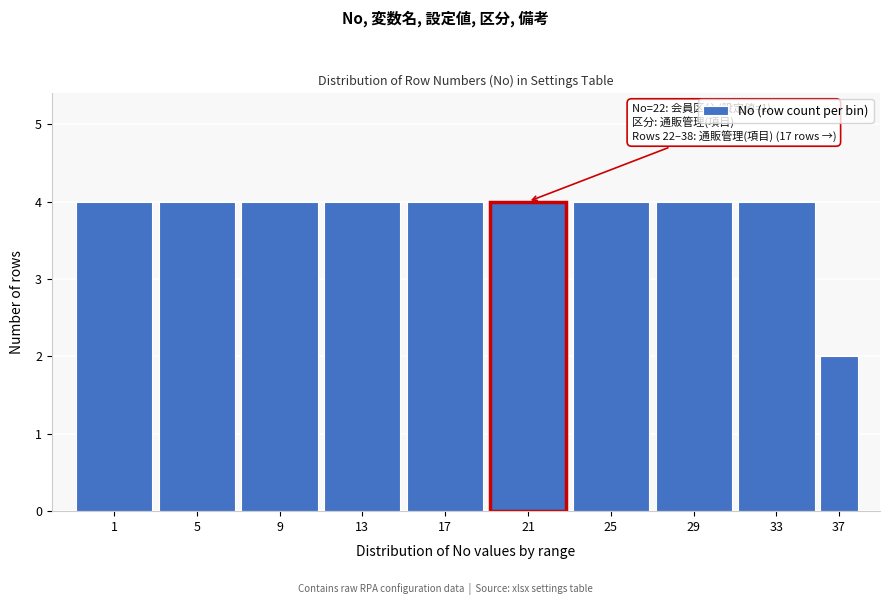

Reading right to left, list all the values displayed in this chart.

2	4	4	4	4	4	4	4	4	4